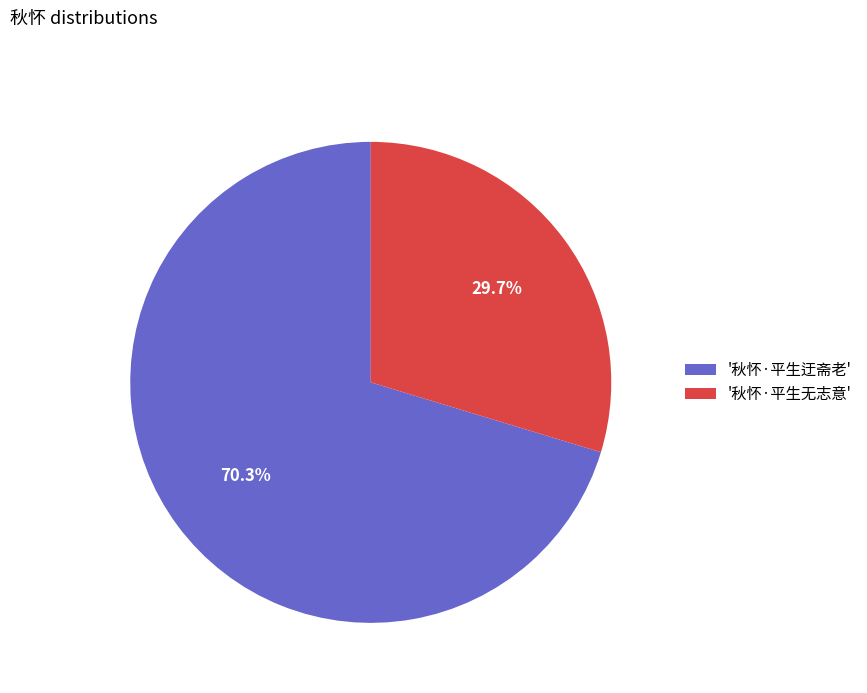

To the nearest percent, what is the average slice percentage?

50%